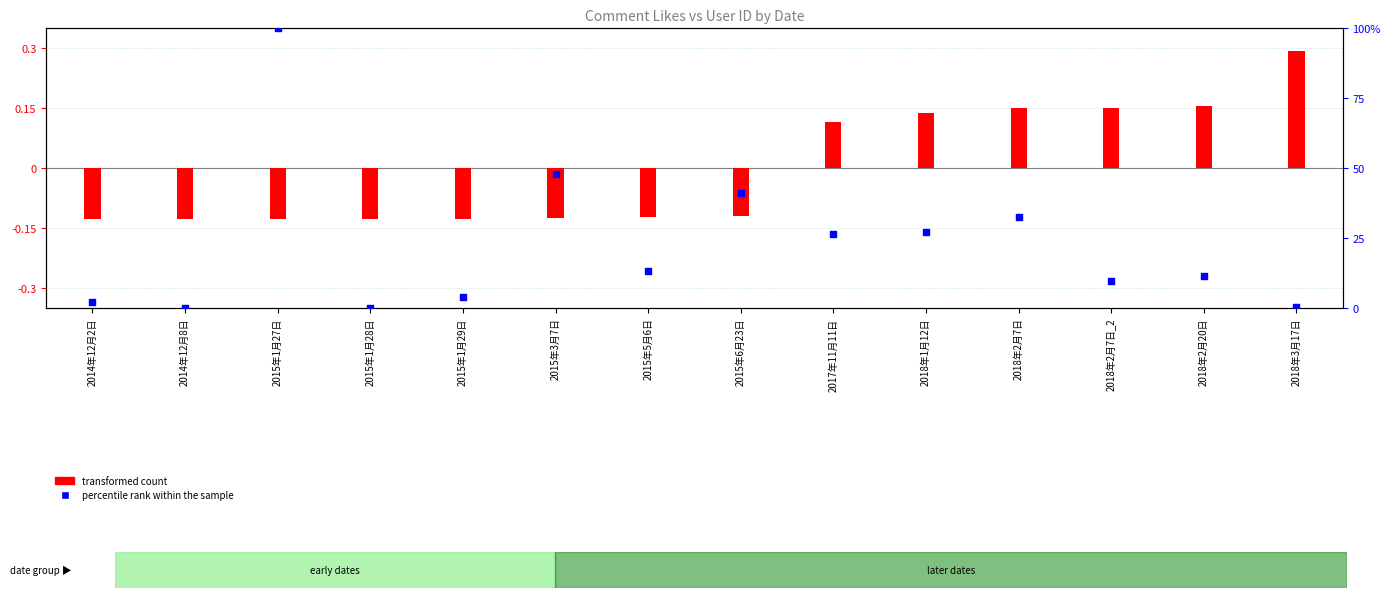

Is the value of percentile rank within the sample at 2015年5月6日 greater than the value of transformed count at 2018年1月12日?

Yes